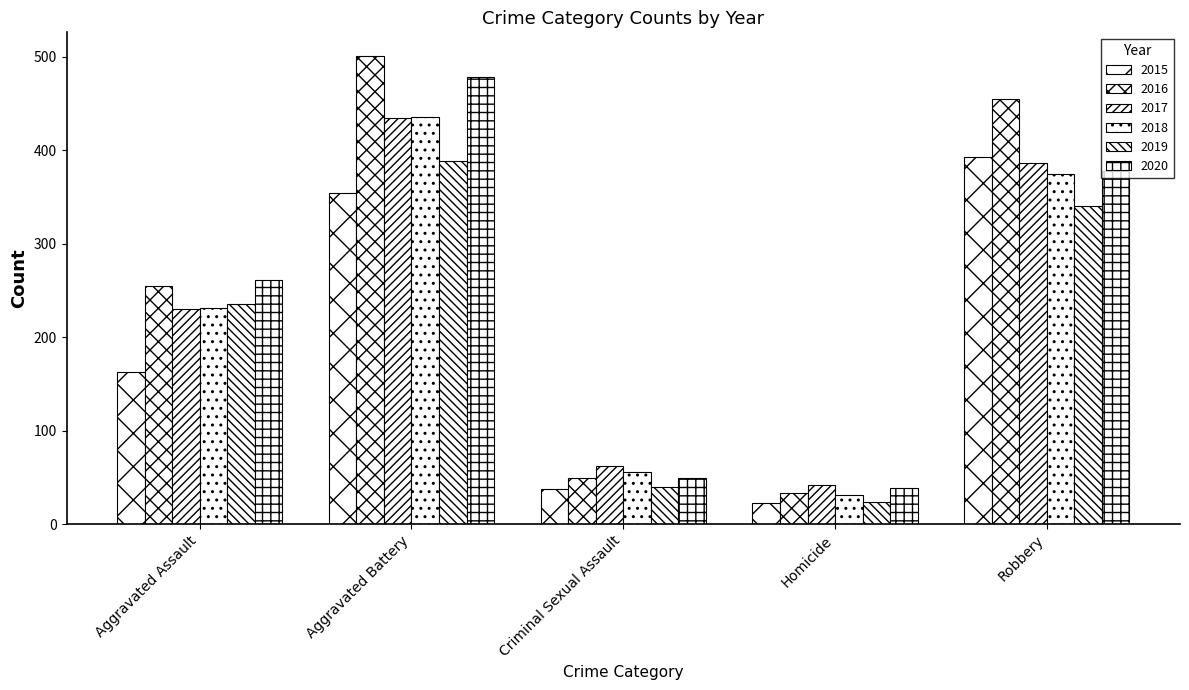

What is the label of the 3rd bar from the right?

Criminal Sexual Assault